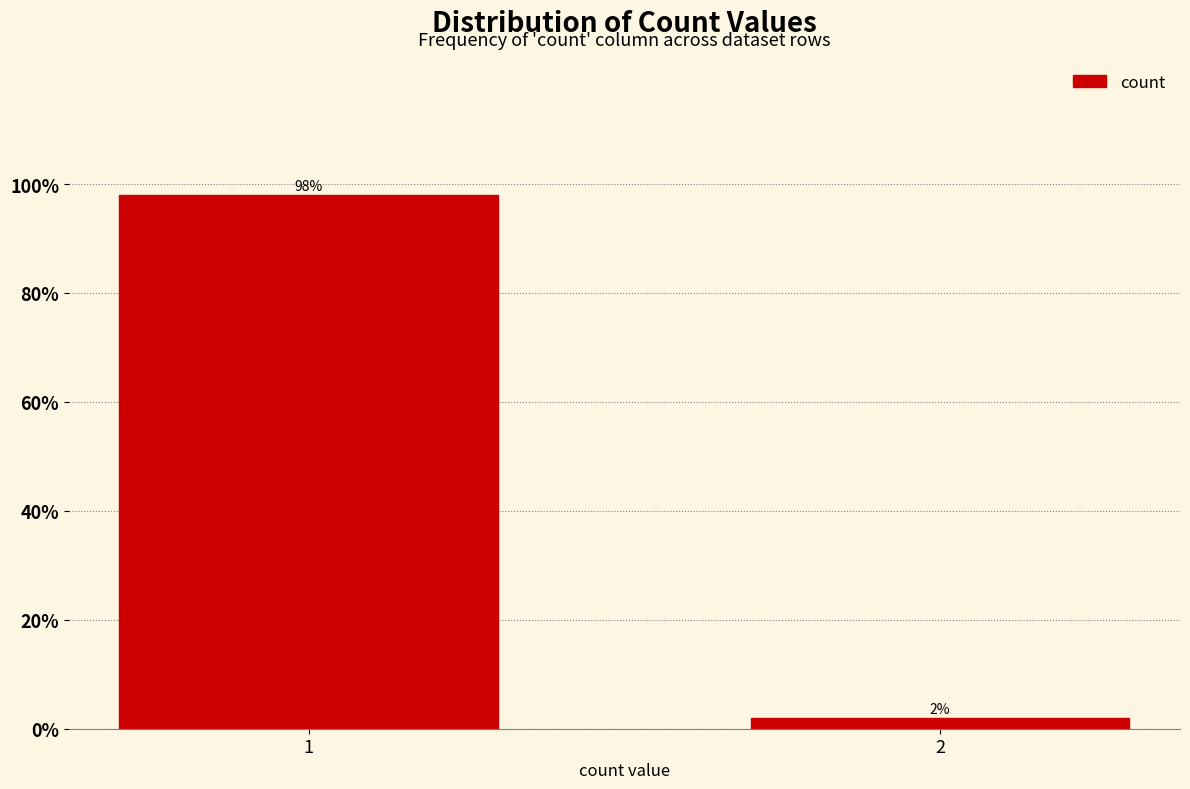

Reading right to left, extract all data points from this chart.

2=2	1=98